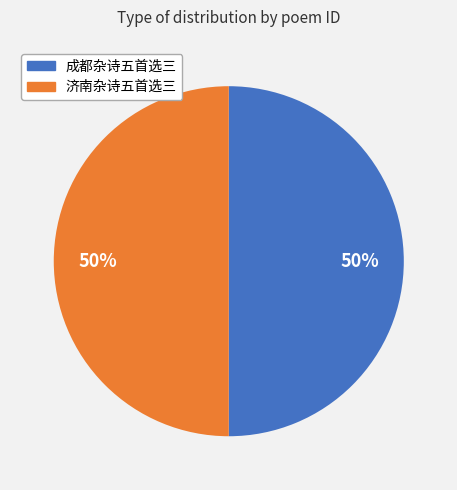

What is the ratio of the value at 济南杂诗五首选三 to the value at 成都杂诗五首选三?

1.0